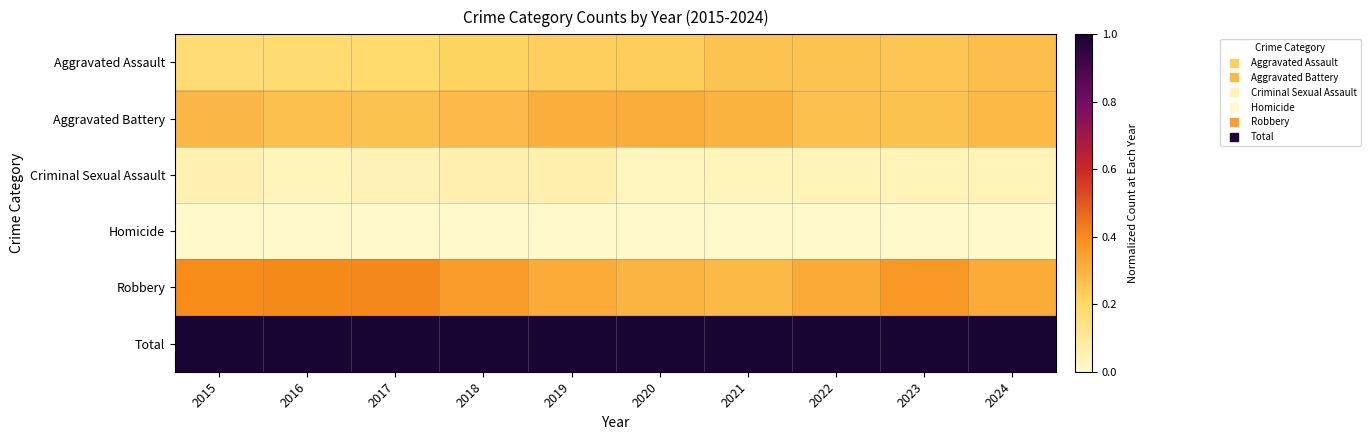

Reading left to right, extract all data points from this chart.

Aggravated Assault: 2015=0.2	2016=0.2	2017=0.2	2018=0.2	2019=0.2	2020=0.2	2021=0.3	2022=0.3	2023=0.2	2024=0.3
Aggravated Battery: 2015=0.3	2016=0.3	2017=0.3	2018=0.3	2019=0.3	2020=0.3	2021=0.3	2022=0.3	2023=0.3	2024=0.3
Criminal Sexual Assault: 2015=0.1	2016=0.0	2017=0.0	2018=0.1	2019=0.1	2020=0.0	2021=0.0	2022=0.0	2023=0.0	2024=0.0
Homicide: 2015=0.0	2016=0.0	2017=0.0	2018=0.0	2019=0.0	2020=0.0	2021=0.0	2022=0.0	2023=0.0	2024=0.0
Robbery: 2015=0.4	2016=0.4	2017=0.4	2018=0.4	2019=0.3	2020=0.3	2021=0.3	2022=0.3	2023=0.4	2024=0.3
Total: 2015=1.0	2016=1.0	2017=1.0	2018=1.0	2019=1.0	2020=1.0	2021=1.0	2022=1.0	2023=1.0	2024=1.0